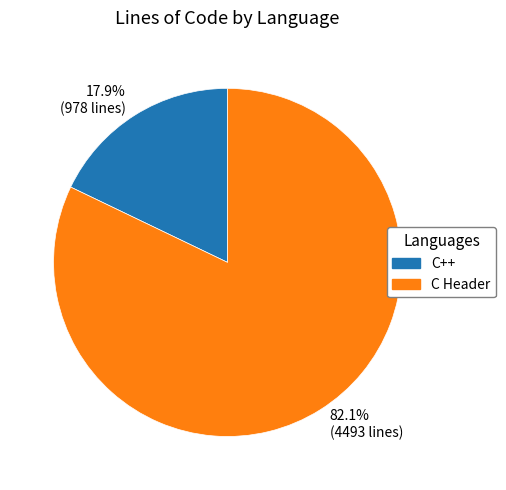

What is the ratio of the value at 82.1% (4493 lines) to the value at 17.9% (978 lines)?

4.6